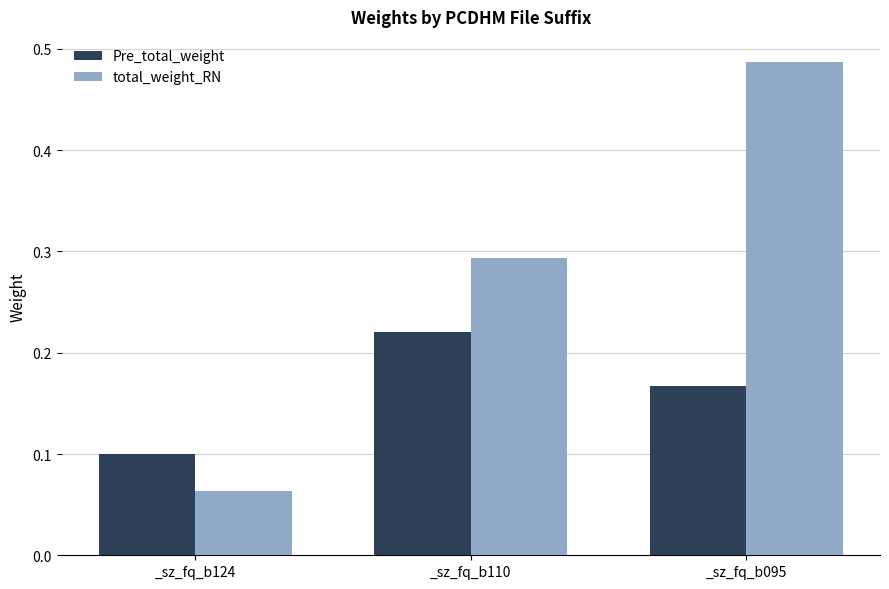

Count the number of data series in this chart.

2